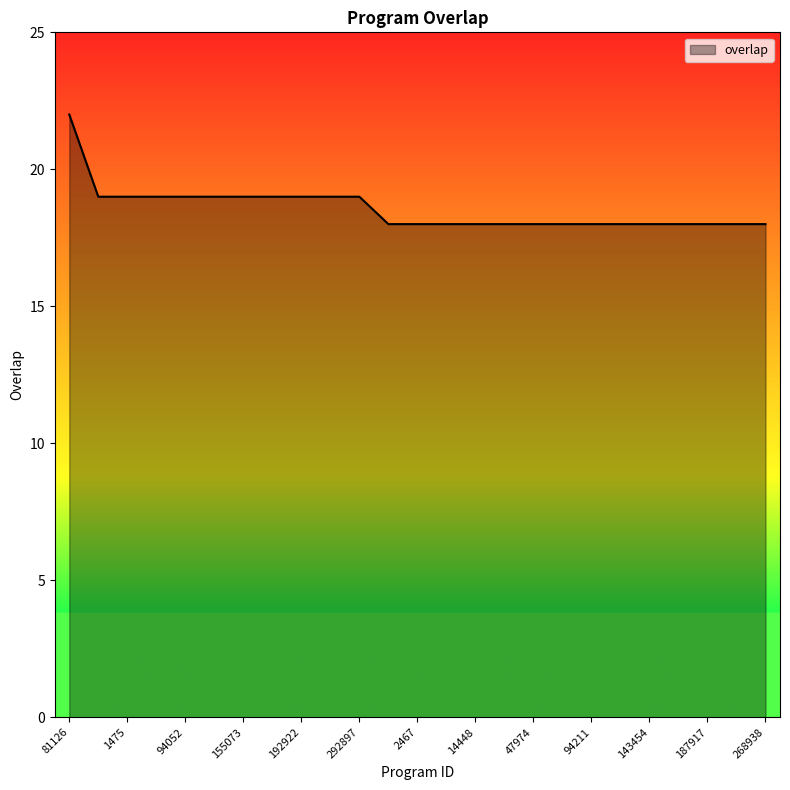

What is the smallest value displayed?

18